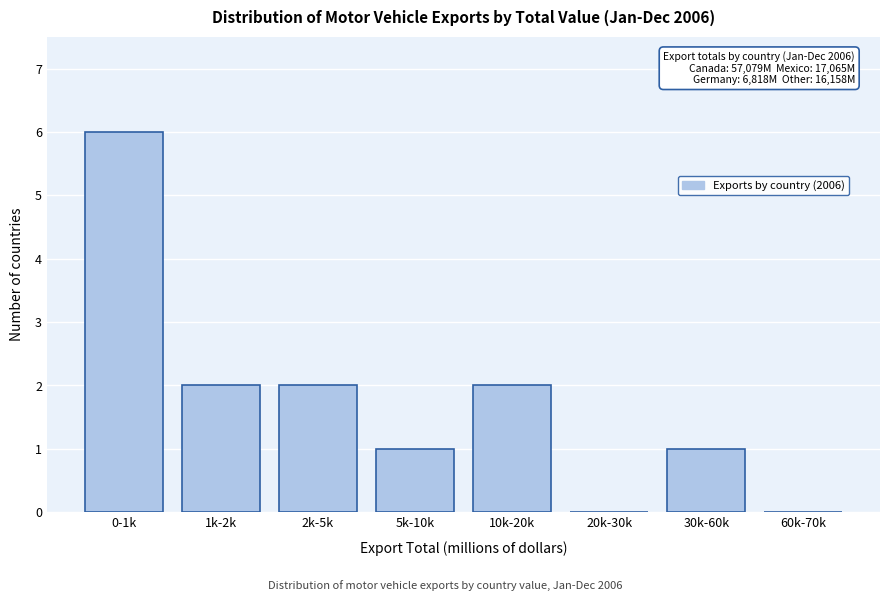

Reading left to right, what are all the values shown in this chart?

0-1k=6	1k-2k=2	2k-5k=2	5k-10k=1	10k-20k=2	20k-30k=0	30k-60k=1	60k-70k=0